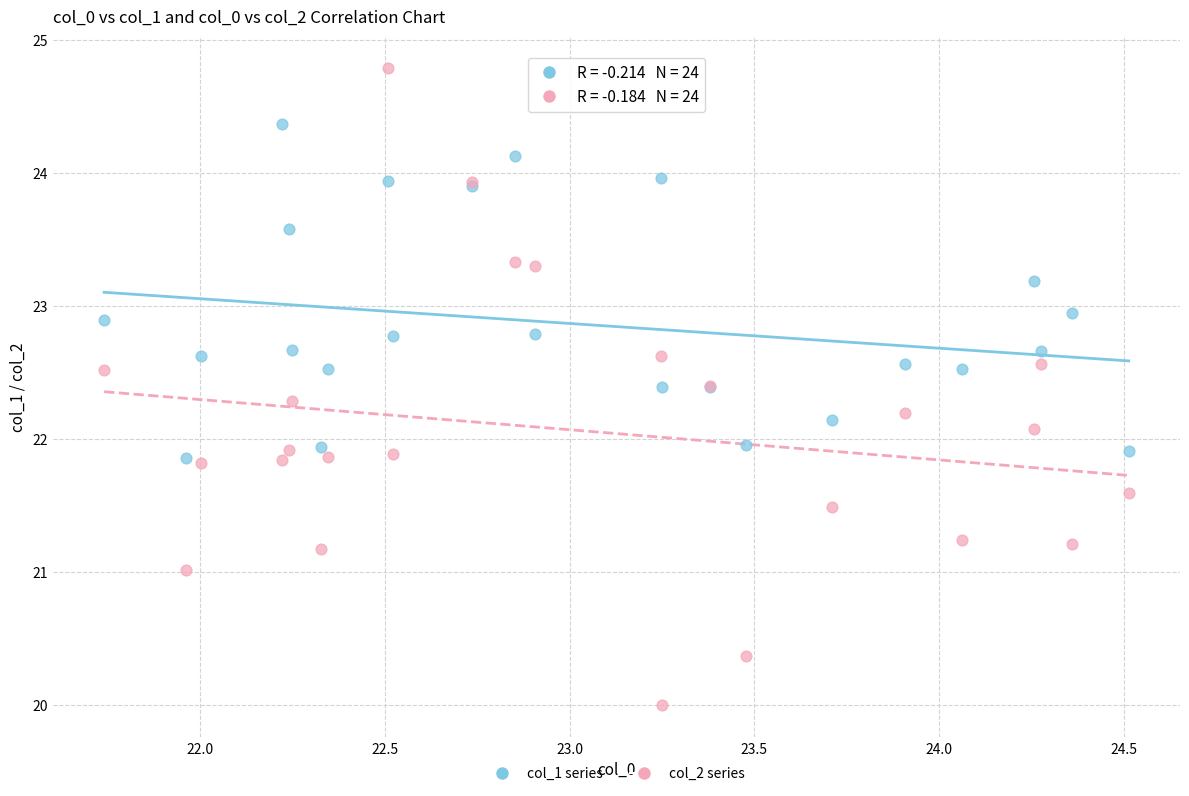

Which series has the widest spread of Y values?

col_2 series